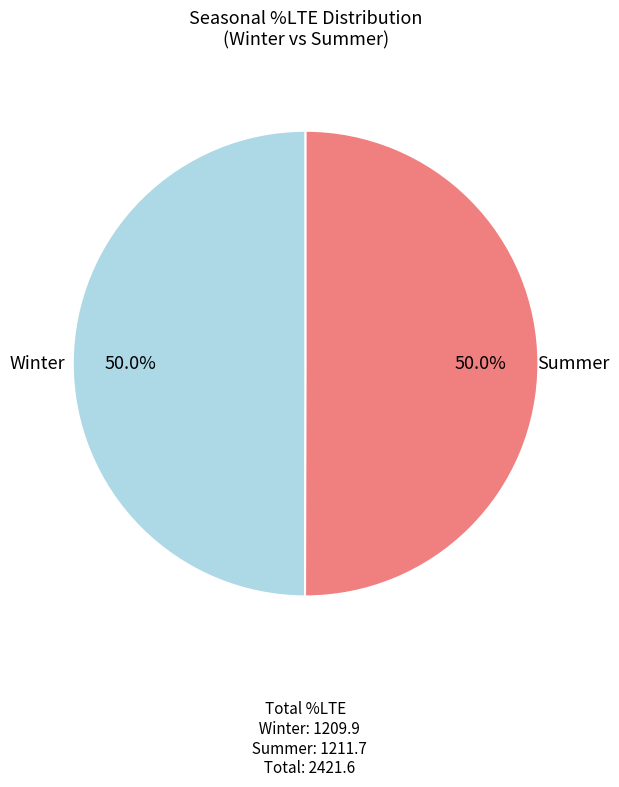

How many slices are in this pie chart?

2